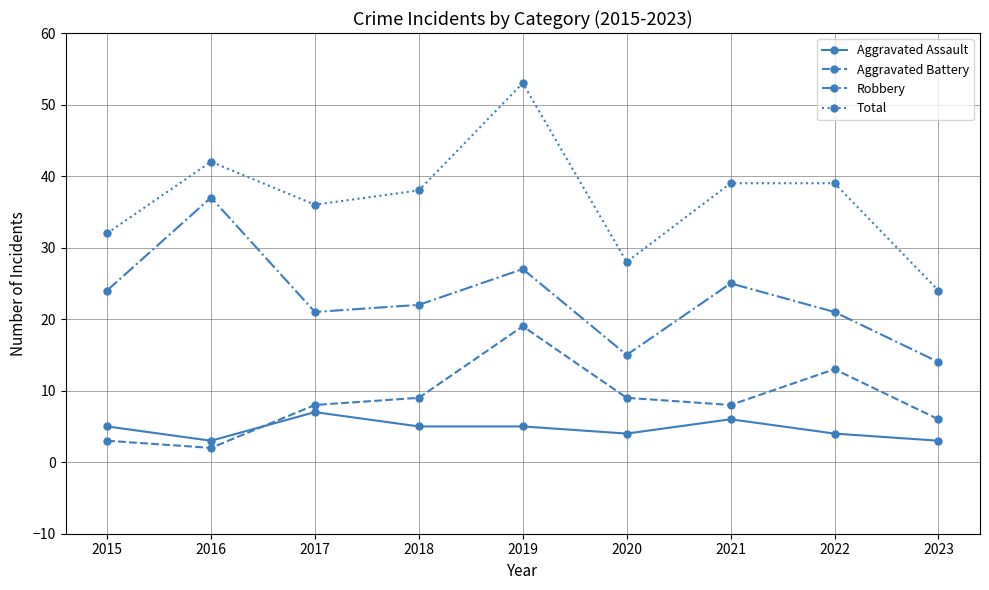

Rank the series by their maximum value, from highest to lowest.

Total, Robbery, Aggravated Battery, Aggravated Assault